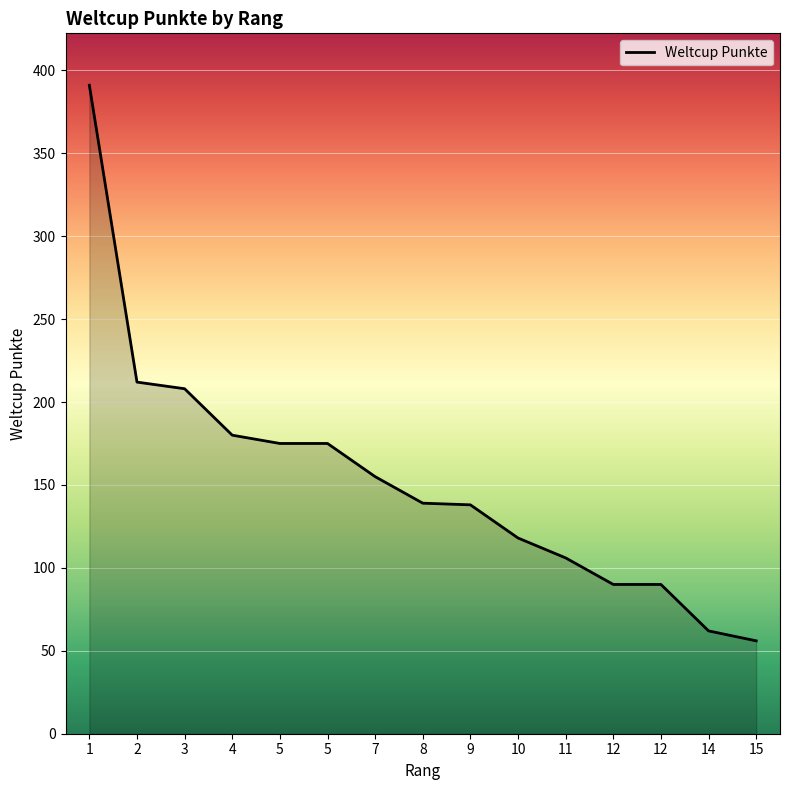

What is the minimum value shown in the chart?

56